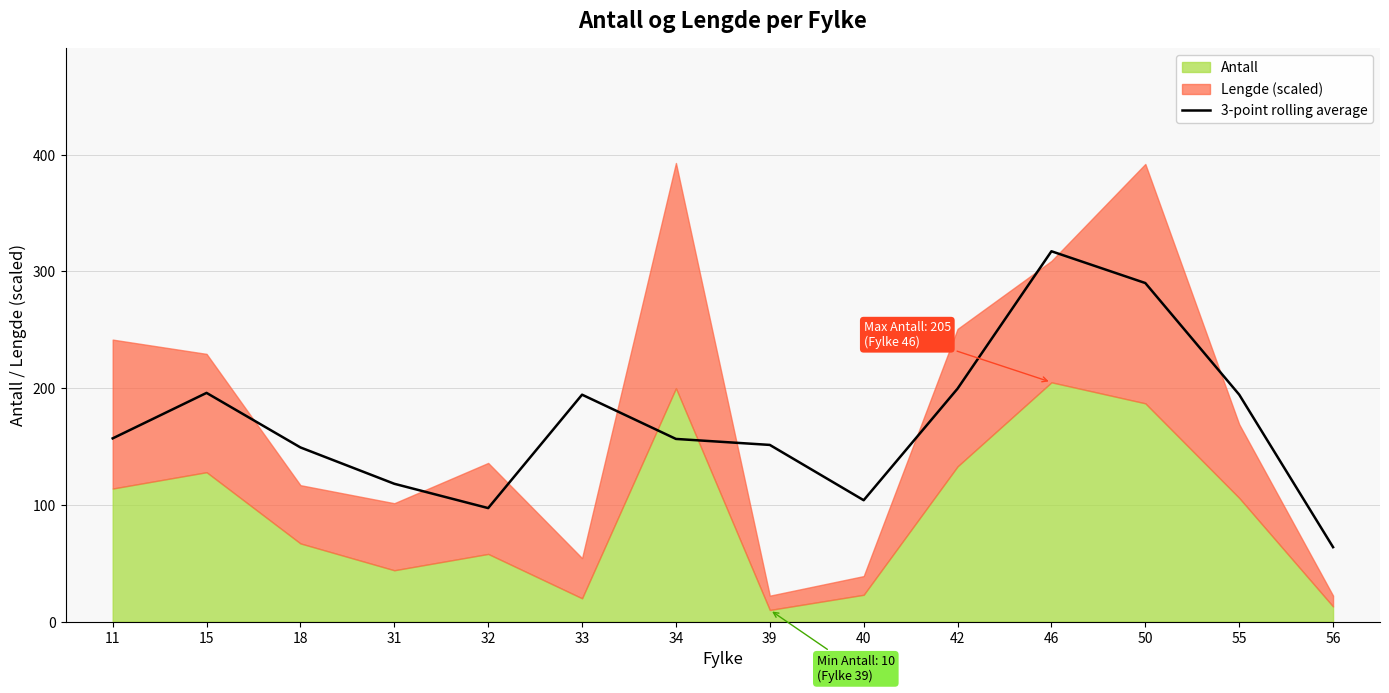

Which category has the lowest value in the 3-point rolling average series?

56